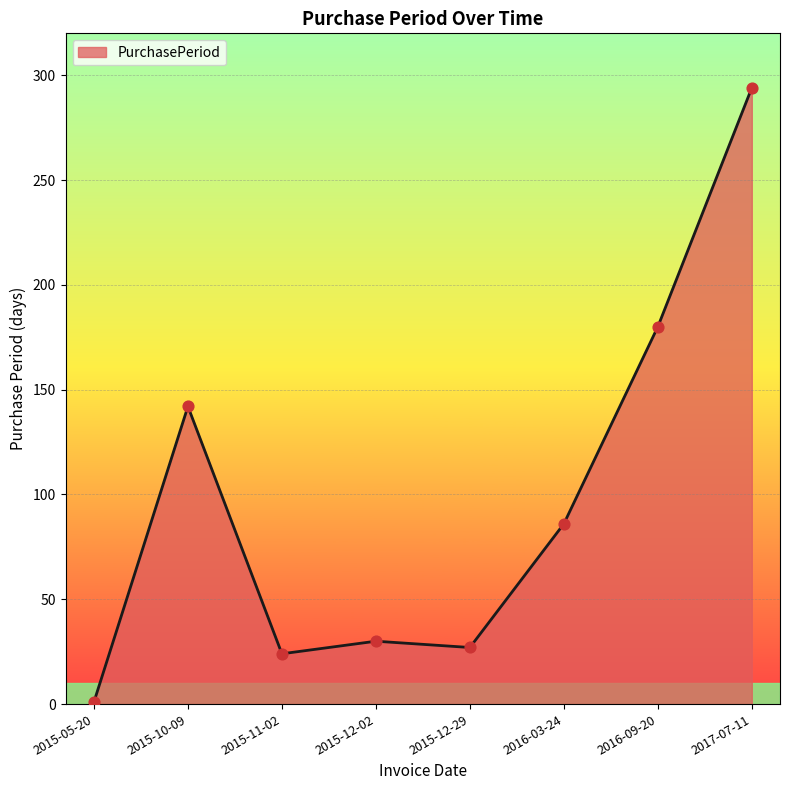

Between 2016-03-24 and 2015-10-09, which is larger?

2015-10-09